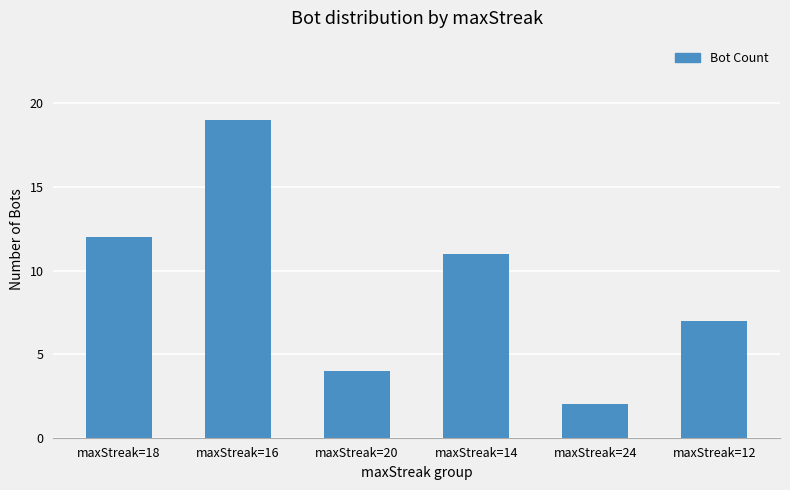

How many categories are shown in the chart?

6